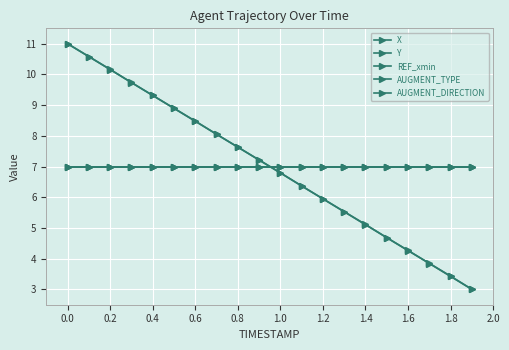

Which series has the largest total across all categories?

Y